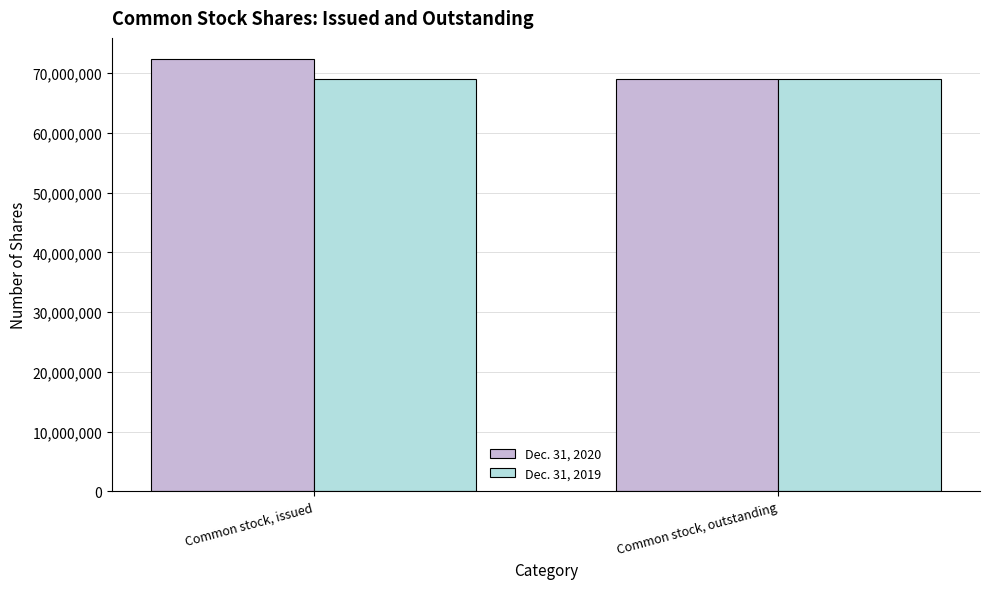

What is the sum of the Dec. 31, 2020 values at Common stock, outstanding and Common stock, issued?

141204140